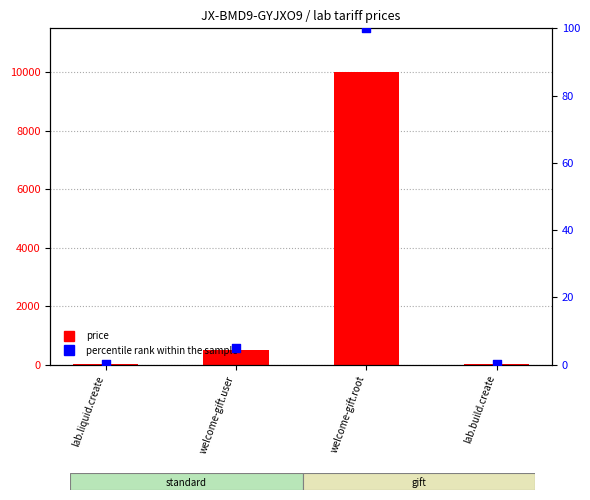

Which series contains the lowest Y value?

percentile rank within the sample